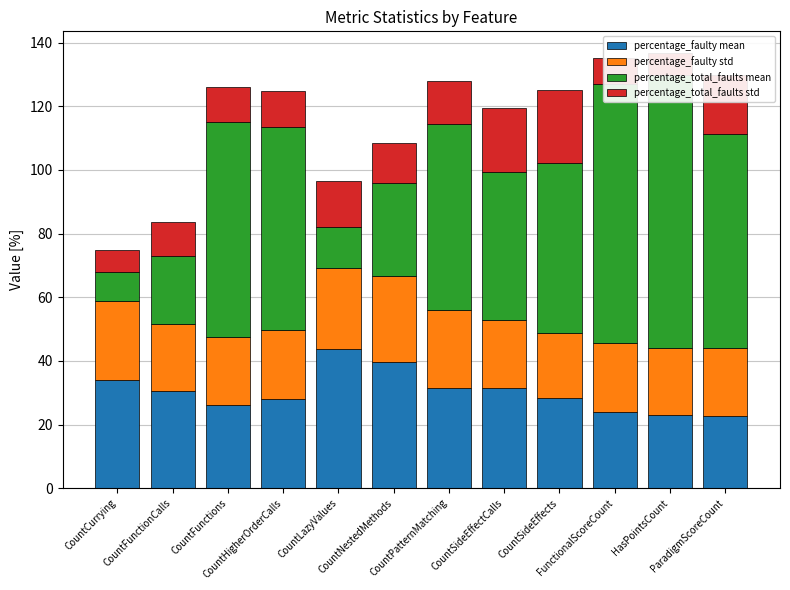

At how many categories does at least one series exceed 79?

2